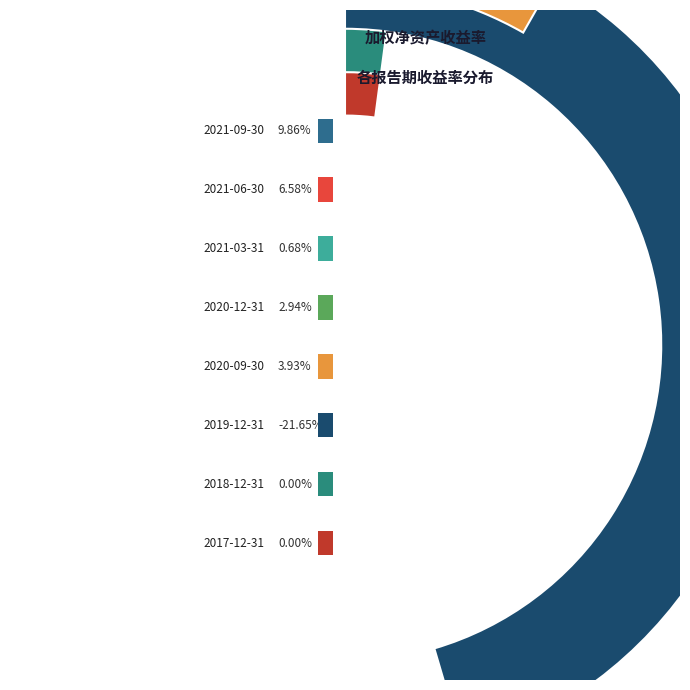

True or false: 2018-12-31 accounts for 1% of the total.

False